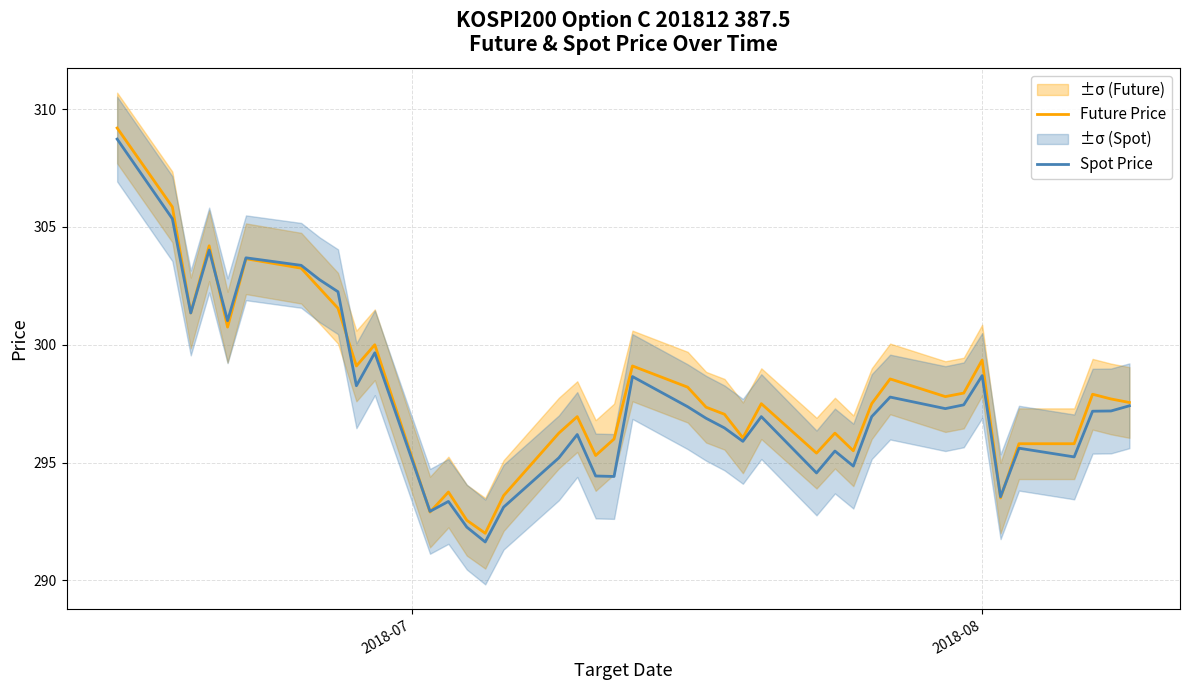

What is the minimum value for Spot Price?

291.6